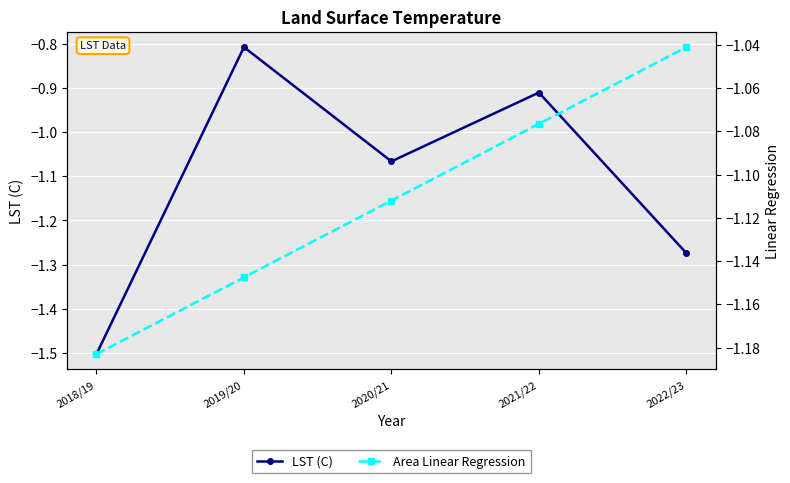

The LST (C) series shows -1.5 at 2018/19. True or false?

True